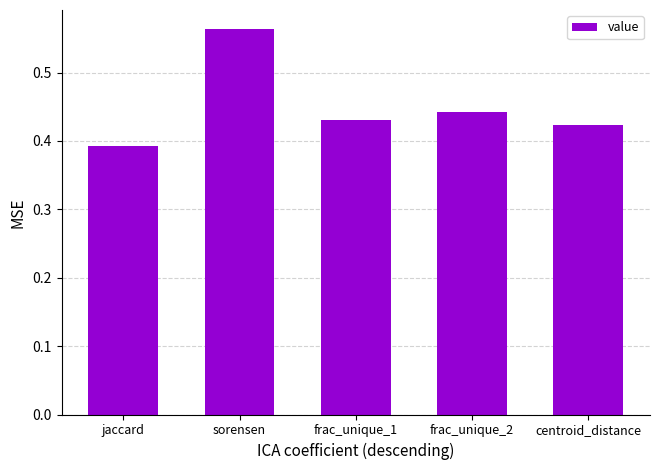

At which category does the chart reach its minimum across all series?

jaccard